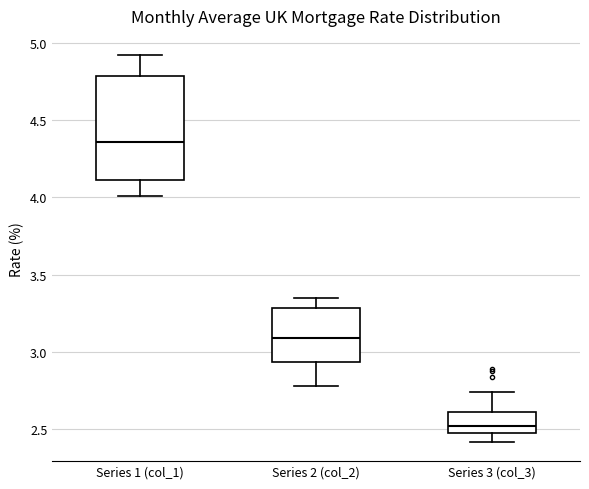

Where does the median line of the box for Series 2 (col_2) sit on the y-axis? The values are not printed on the chart, so give them approximately, as read against the axis.

3.10